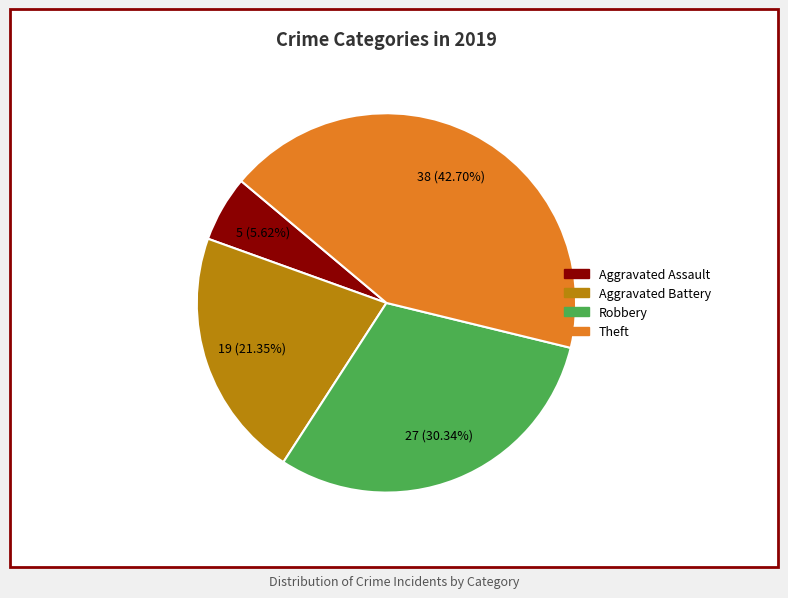

To the nearest percent, what is the average slice percentage?

25%